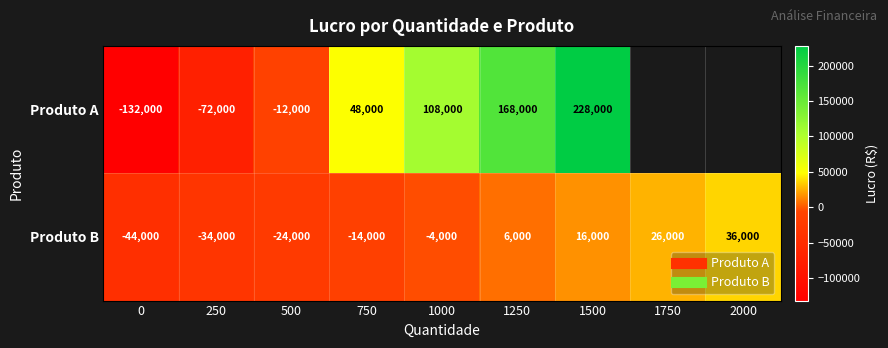

What is the sum of the Produto A values at 1500 and 1000?

336000.0